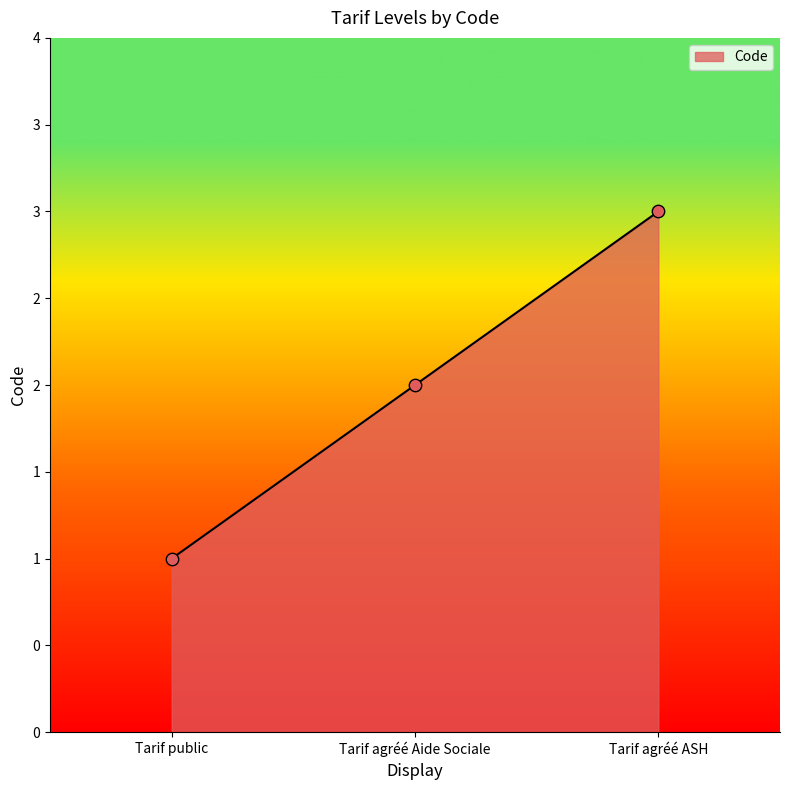

What is the change in value from Tarif public to Tarif agréé ASH?

+2